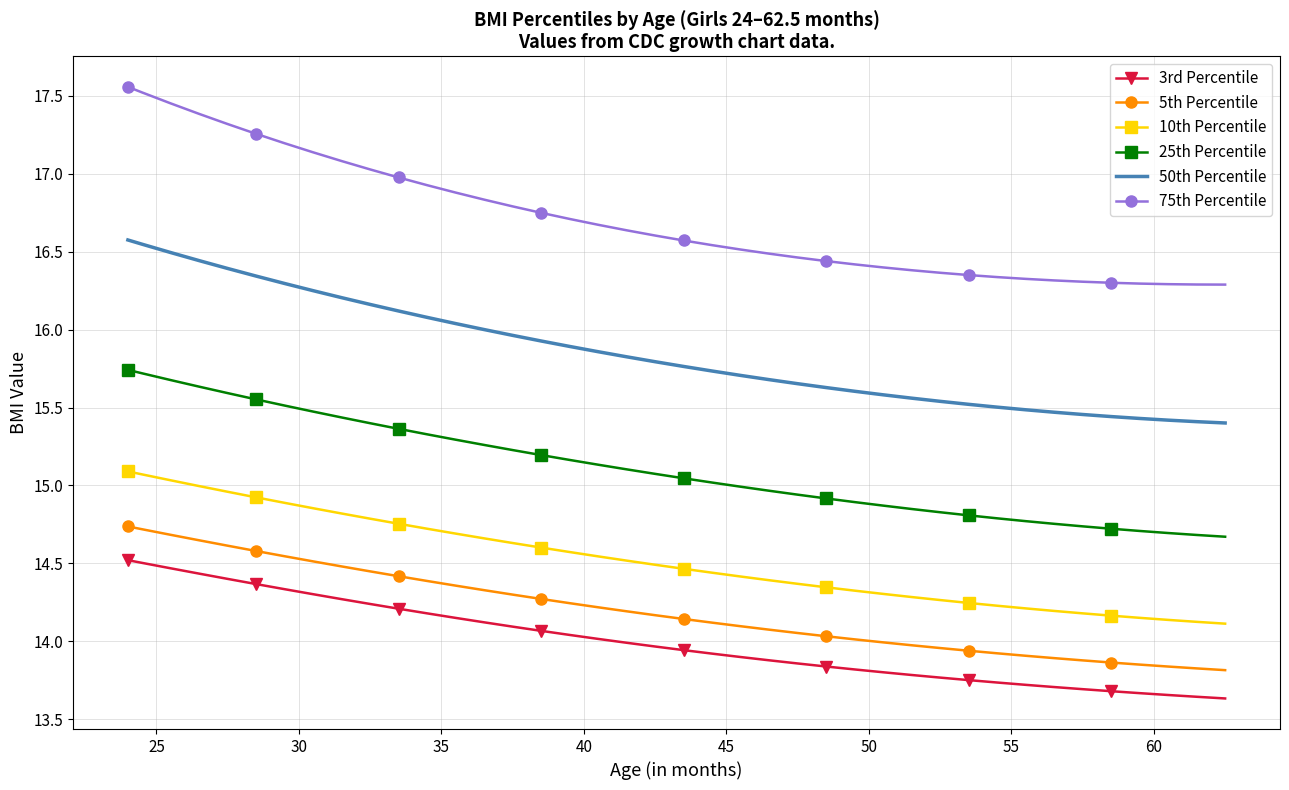

List the series in order of their peak value, lowest first.

3rd Percentile, 5th Percentile, 10th Percentile, 25th Percentile, 50th Percentile, 75th Percentile